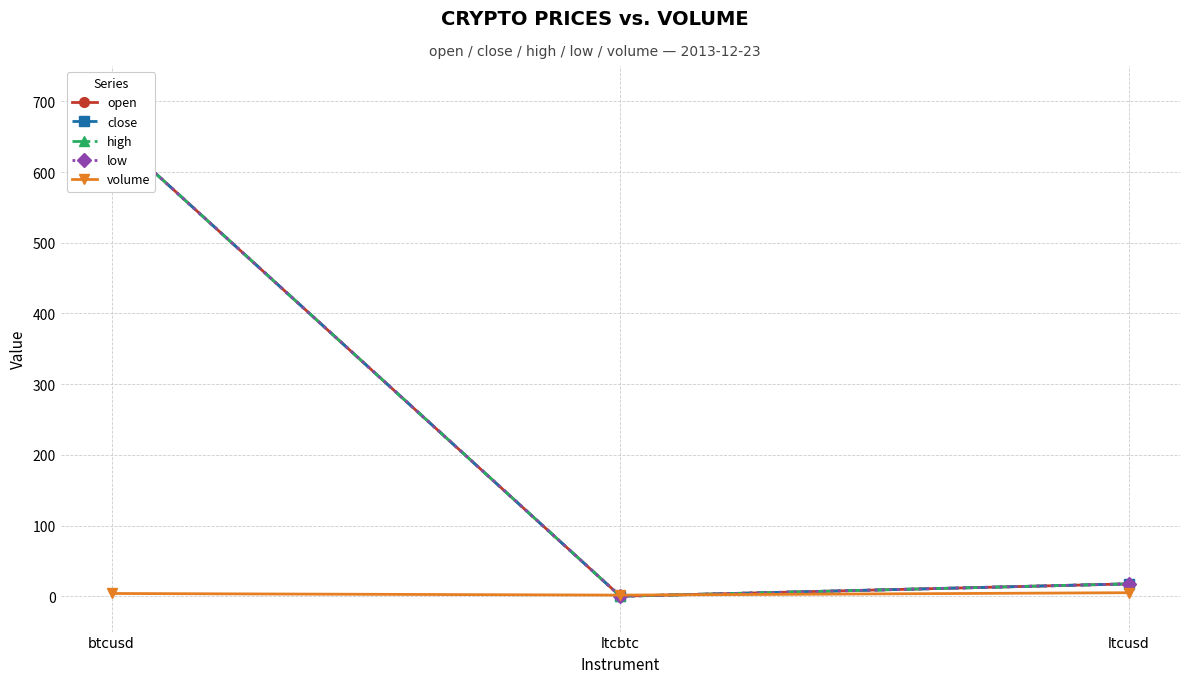

What position from the right is ltcbtc?

2